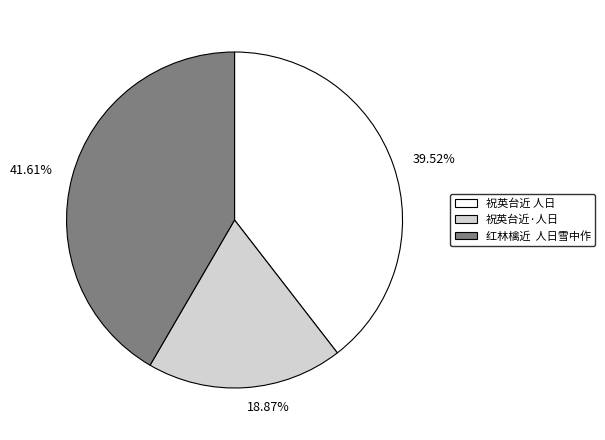

To the nearest percent, what portion does 祝英台近 人日 represent?

40%